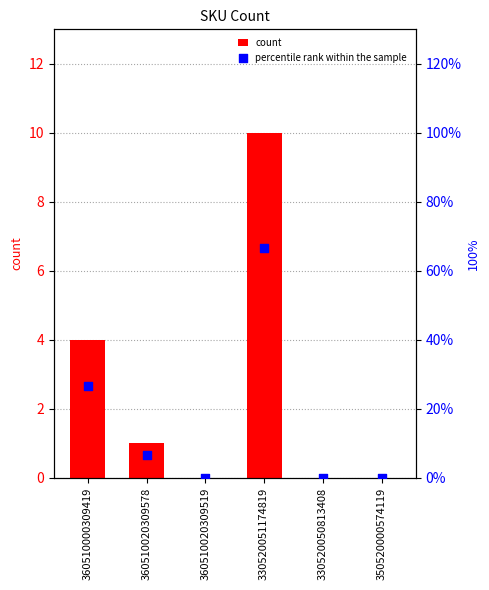

Is the value of count at 330520050813408 greater than the value of percentile rank within the sample at 330520050813408?

No